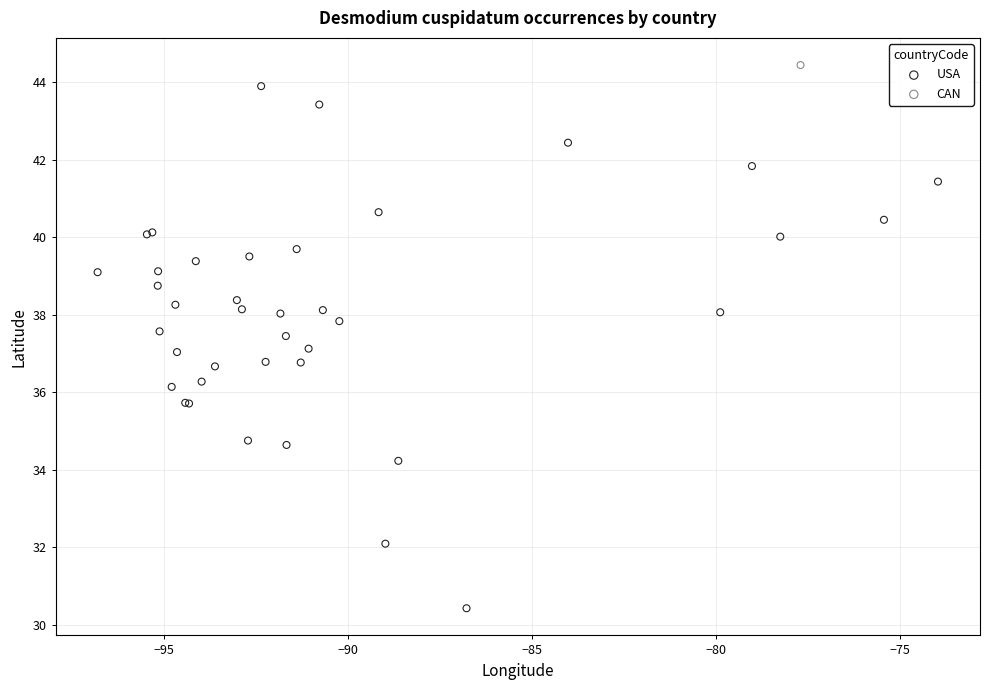

What are all the series names shown in the legend?

USA, CAN